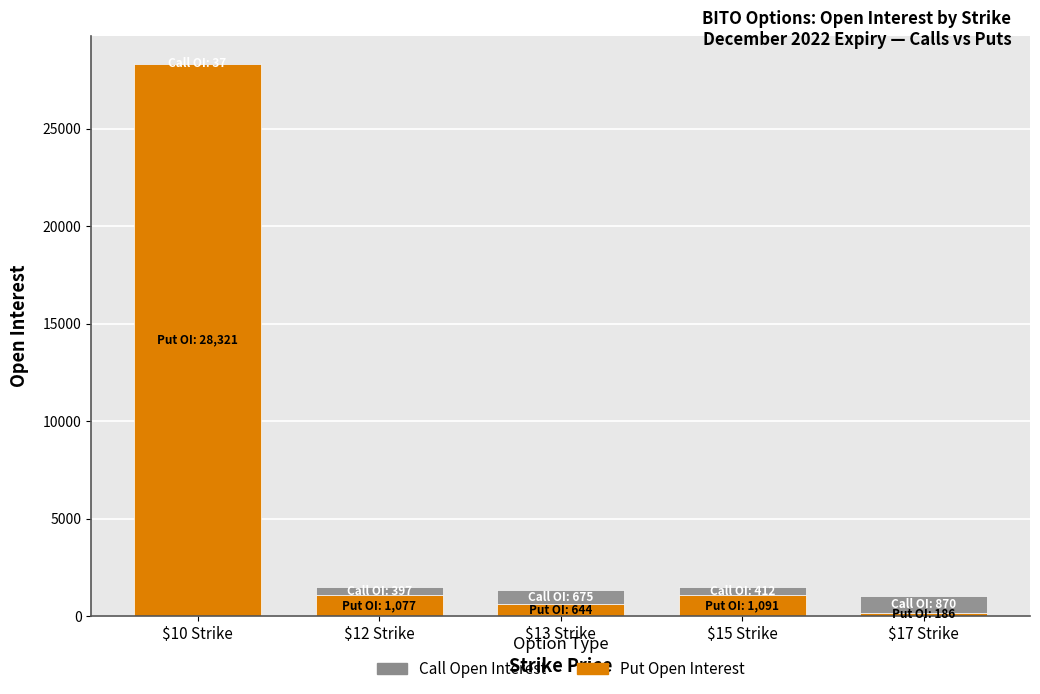

The value of Put Open Interest at $10 Strike is 11933. True or false?

False